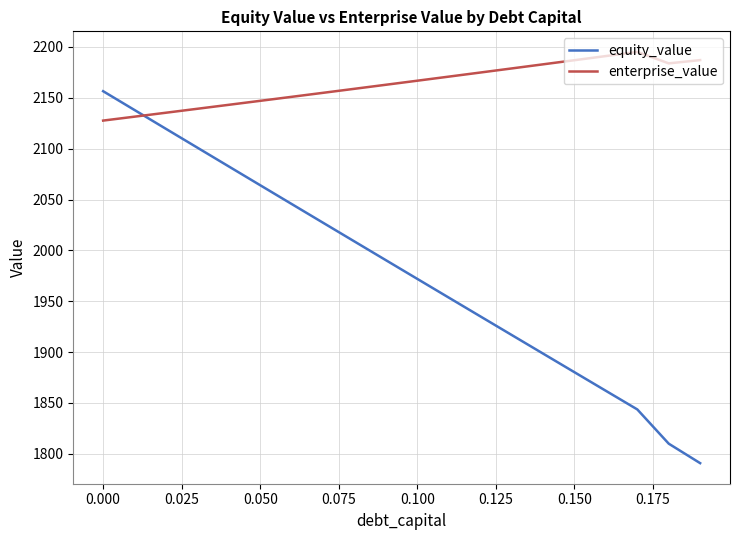

Count the number of data series in this chart.

2